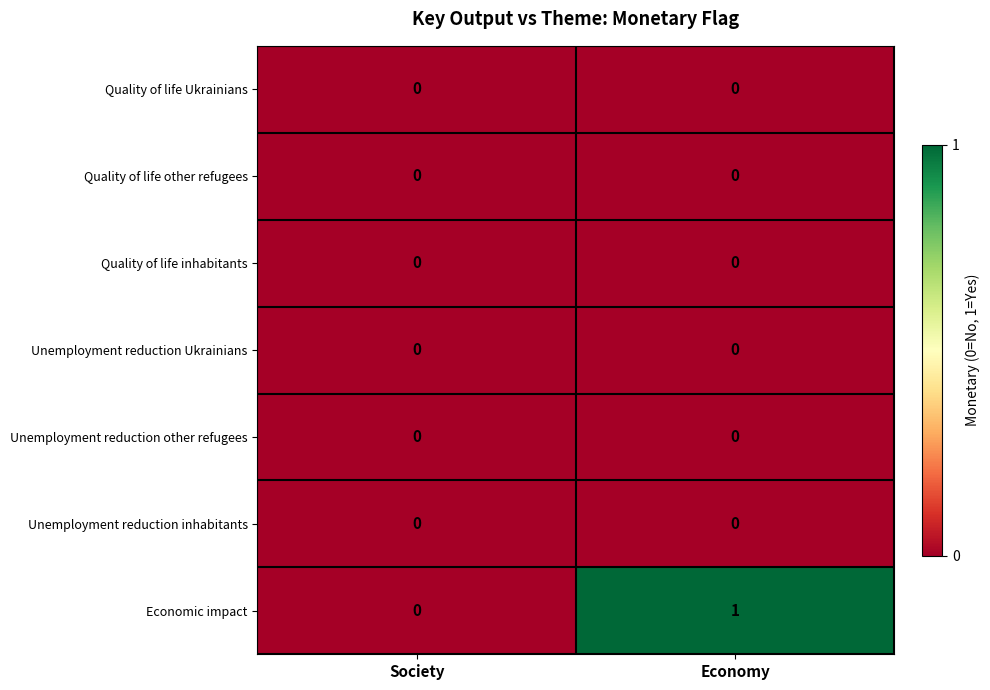

Where is Economic impact nearest to the value 0?

Society